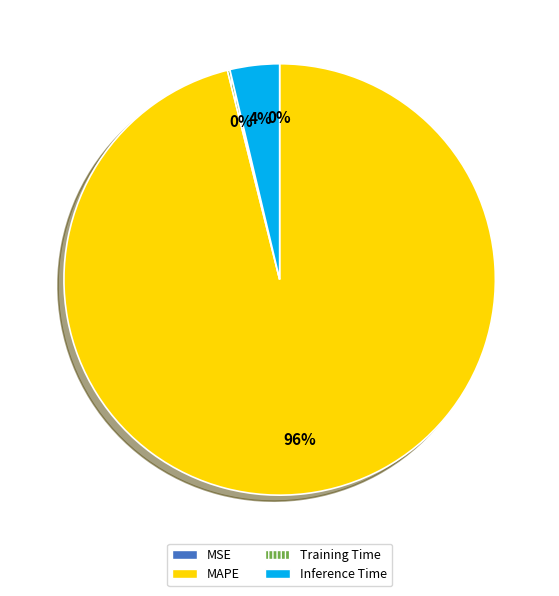

To the nearest percent, what is the difference between the largest and smallest slice percentages?

96%